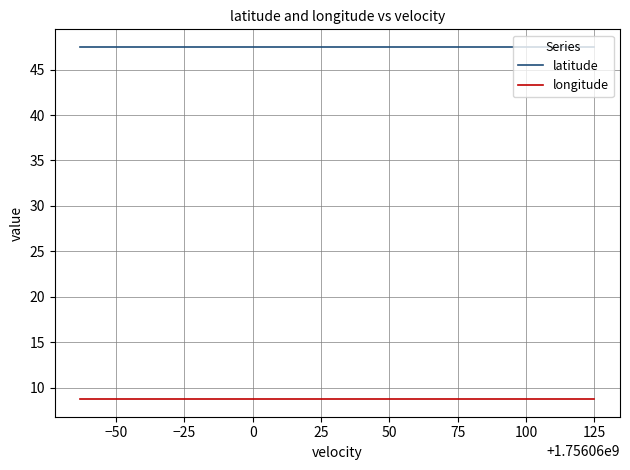

True or false: latitude and longitude intersect in this chart.

False